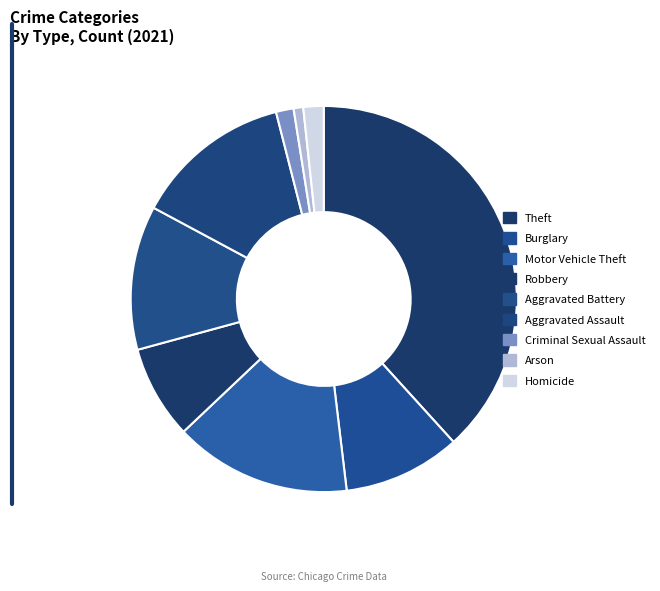

Count the number of slices in the pie.

9